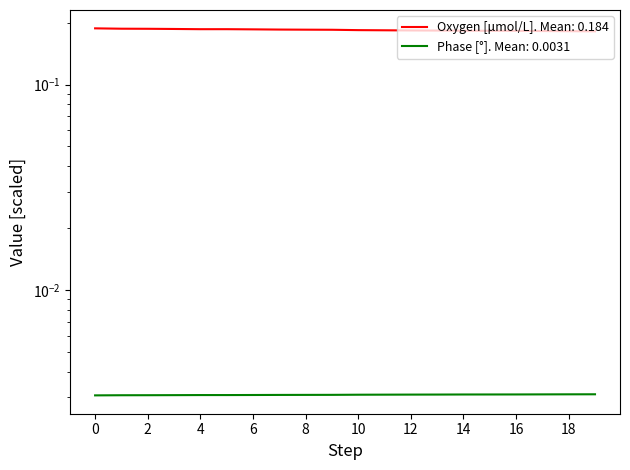

How many interior local valleys does the Oxygen [μmol/L] series have?

1